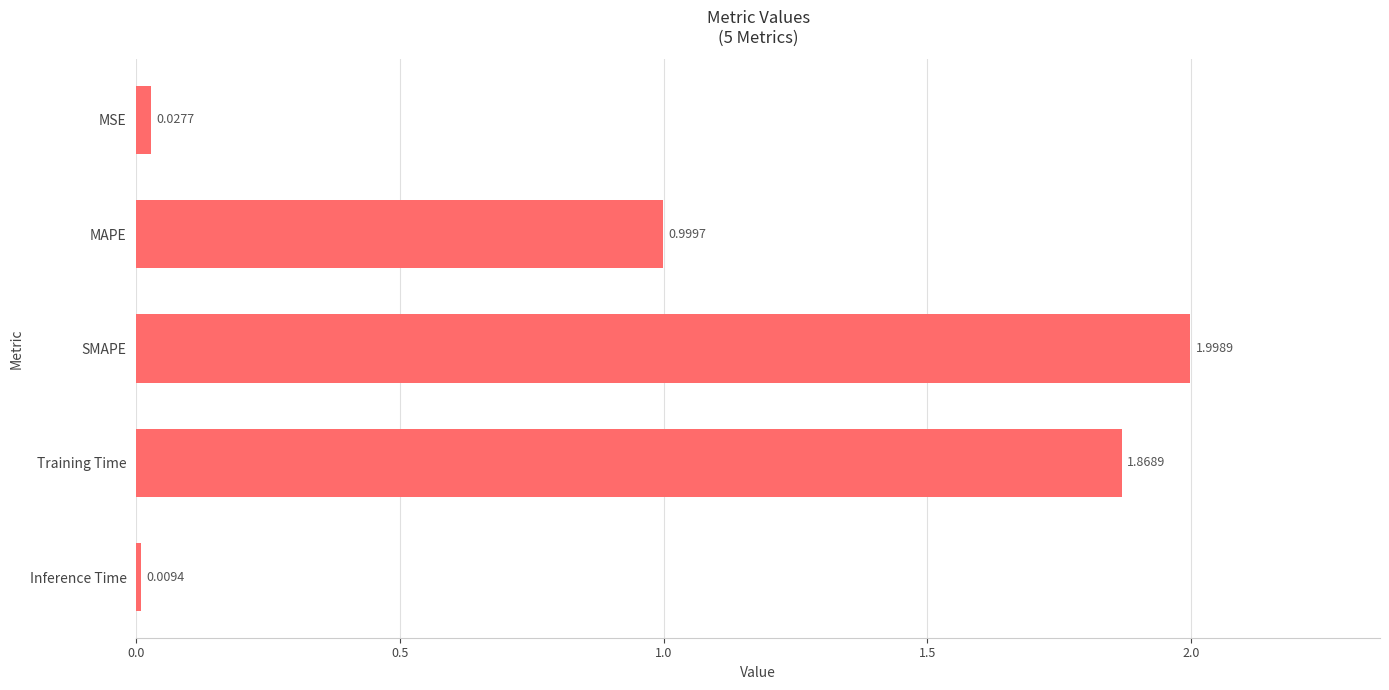

Are the bars grouped side by side (vs. stacked)?

No